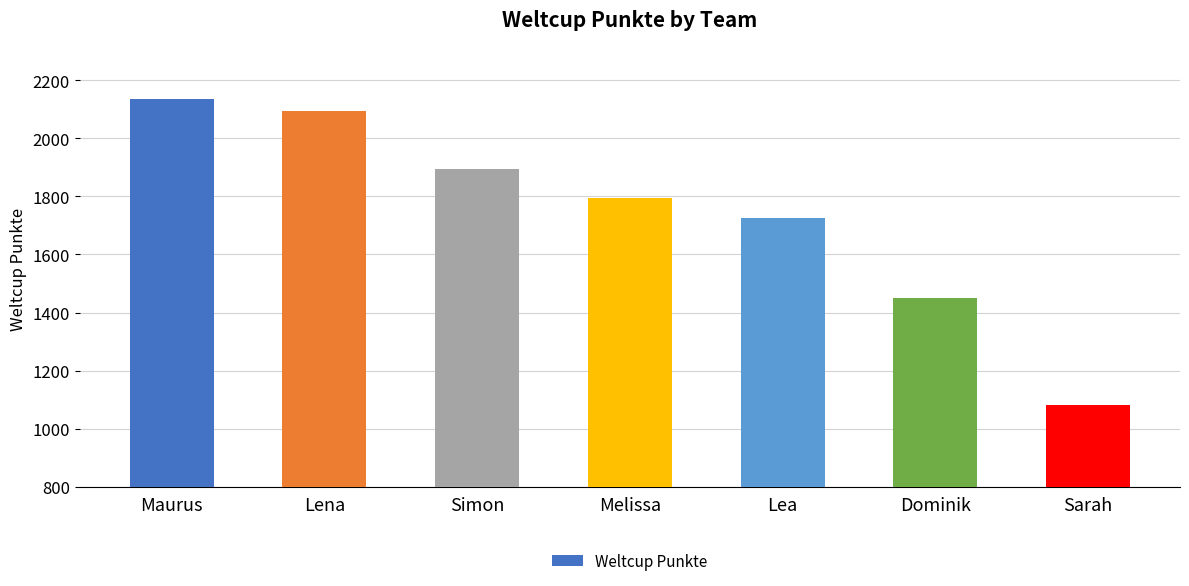

What is the label of the 4th bar from the left?

Melissa